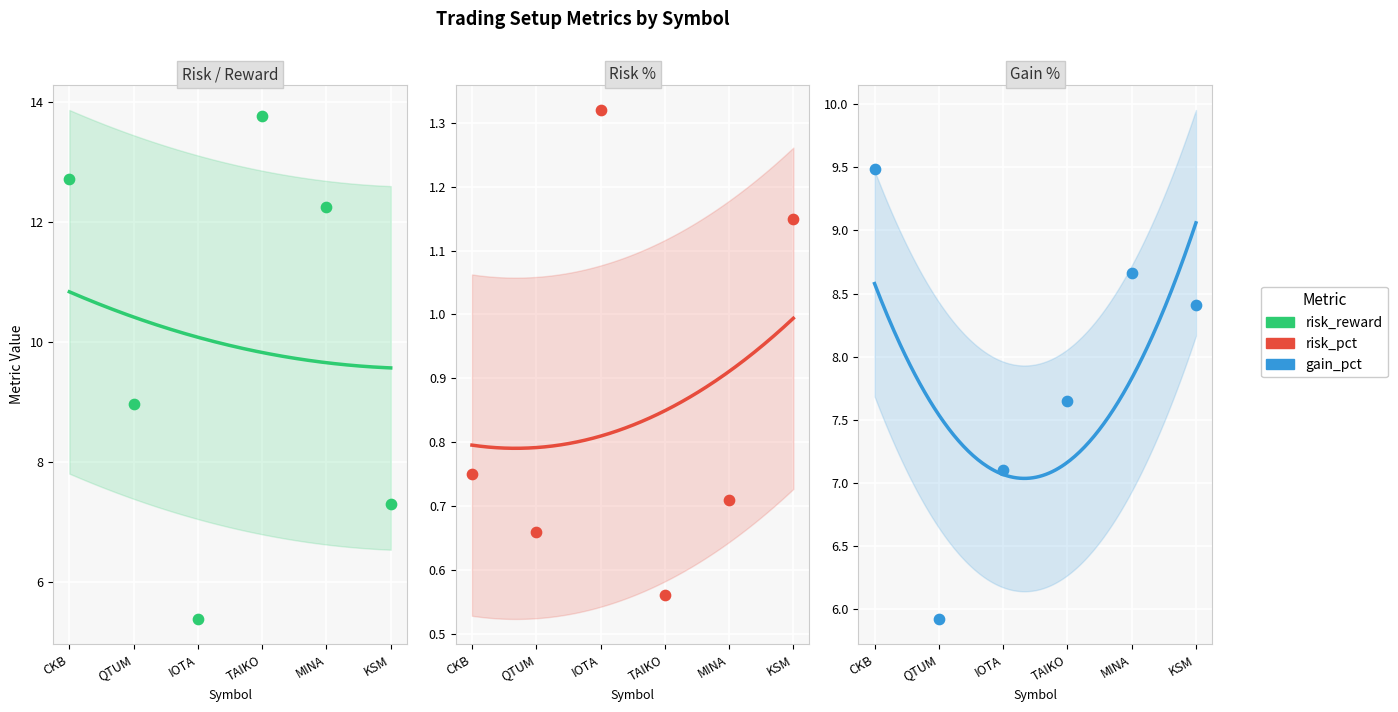

What are all the series names shown in the legend?

risk_reward, risk_pct, gain_pct